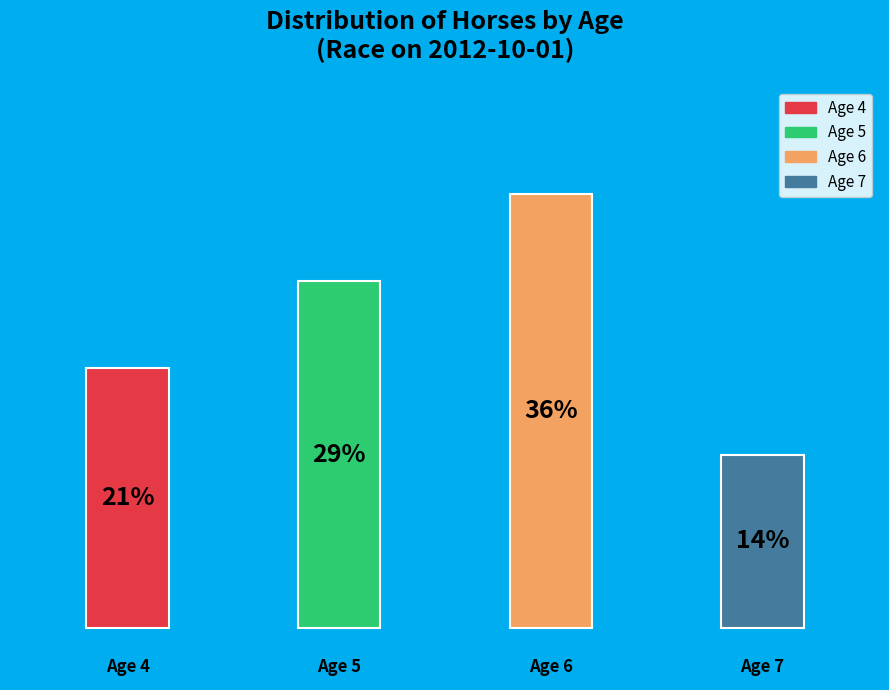

What portion of the pie excludes Age 7?

85.7%